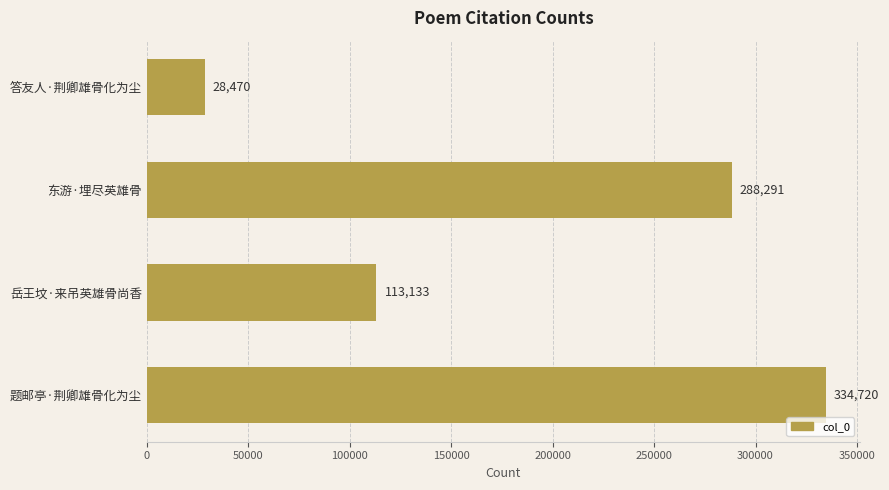

What is the change in value from 答友人·荆卿雄骨化为尘 to 岳王坟·来吊英雄骨尚香?

+84663